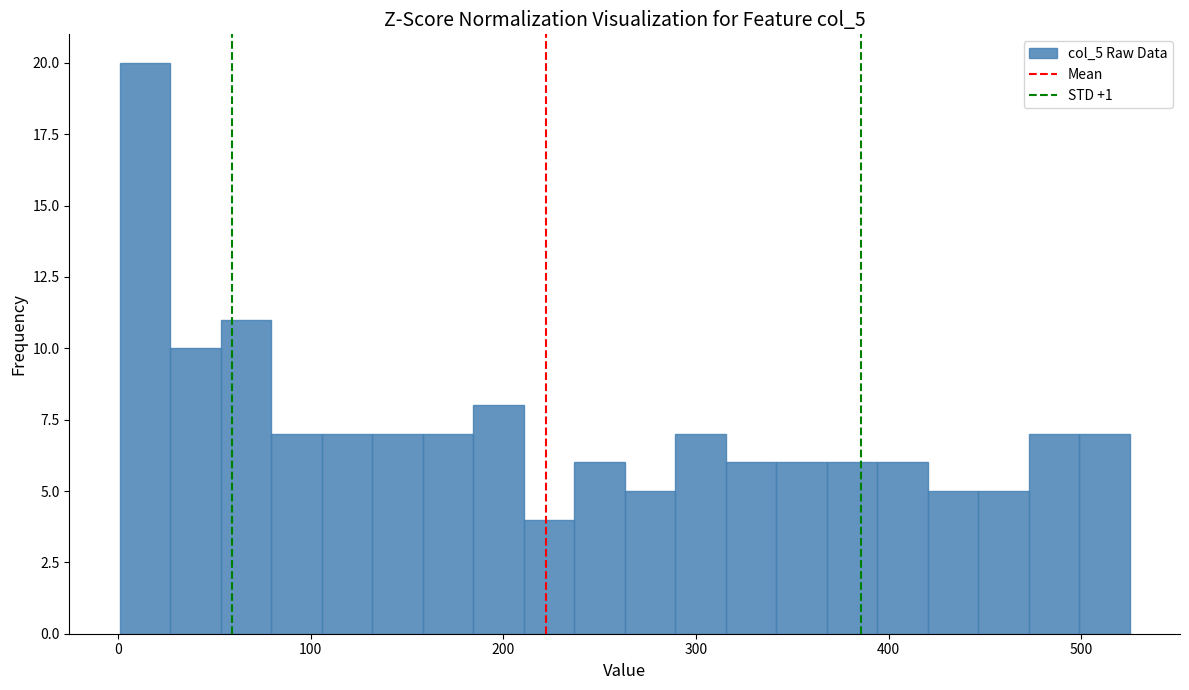

Around what value on the x-axis is the tallest bar? Give the approximate position of its centre, as read against the axis.

10